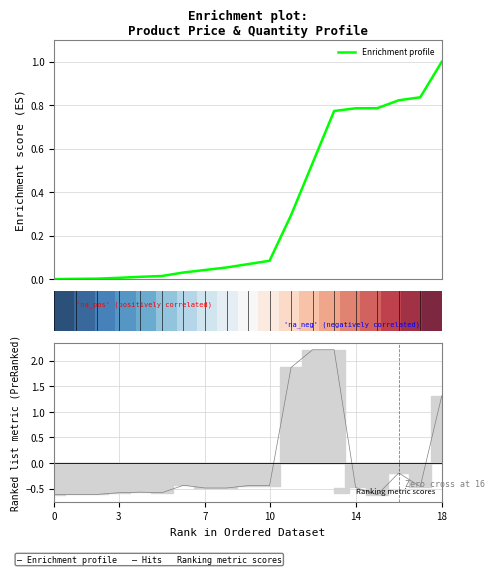

Count the number of data series in this chart.

3